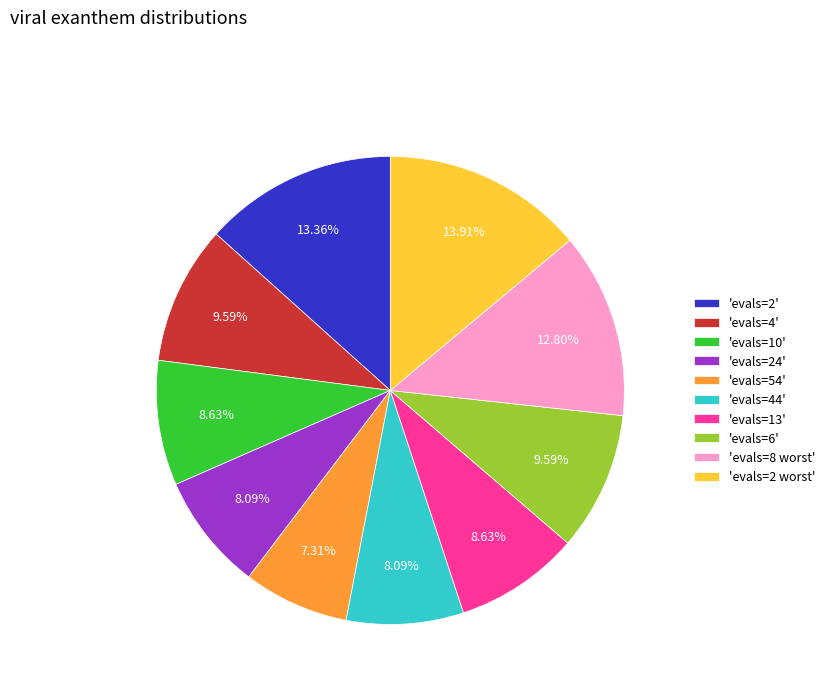

Does any single category account for the majority?

No